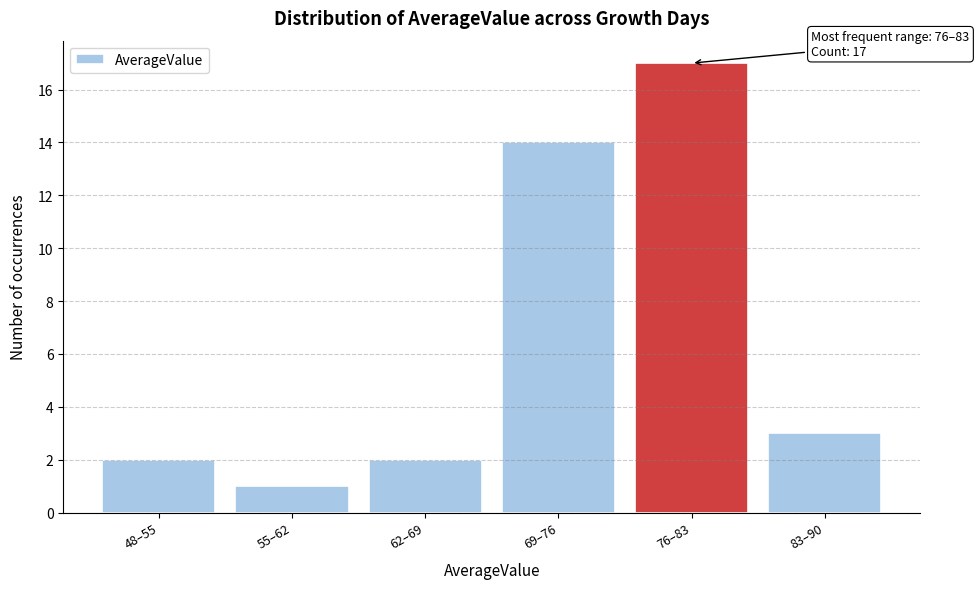

Reading right to left, transcribe all the data shown in this chart.

3	17	14	2	1	2